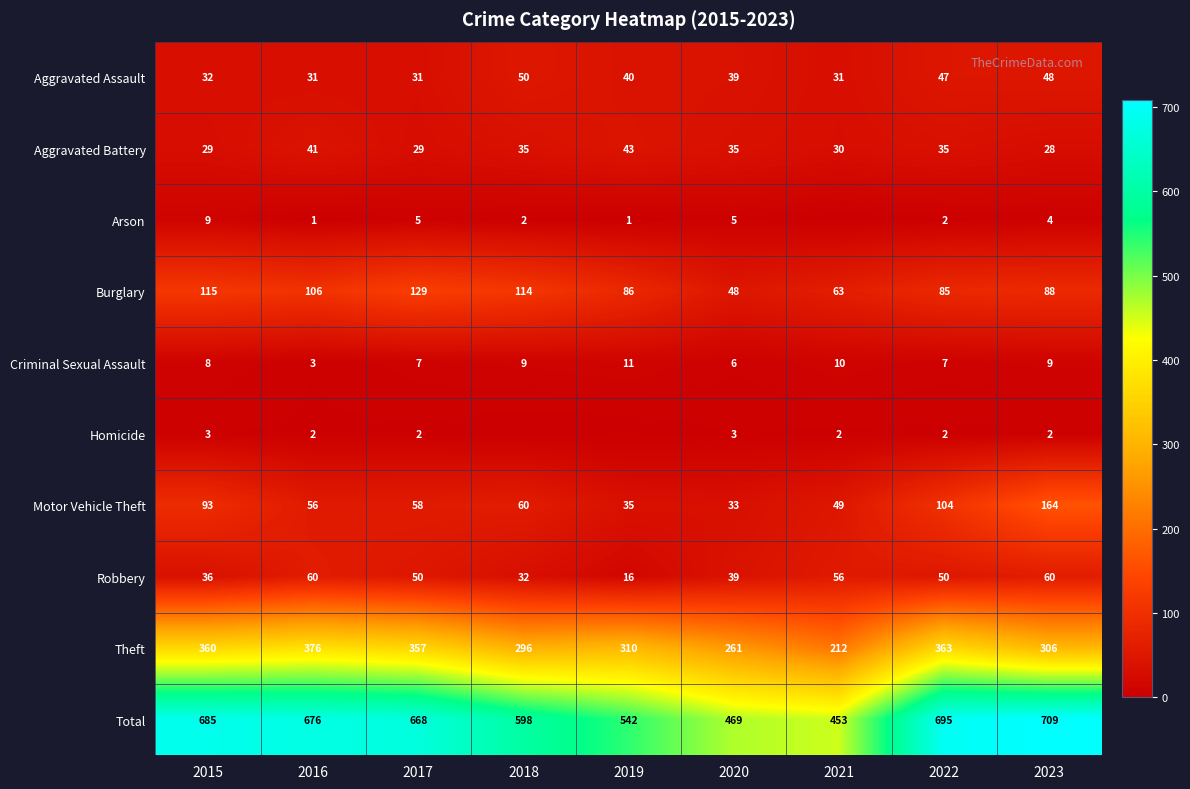

What is the sum of all Criminal Sexual Assault values?

70